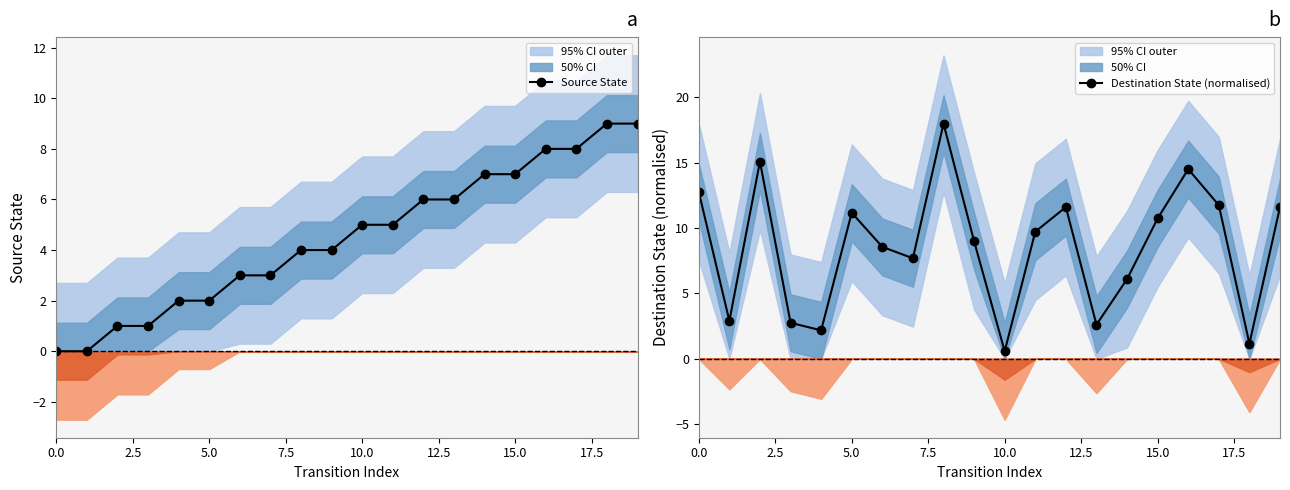

Which category has the highest value in the Source State series?

18